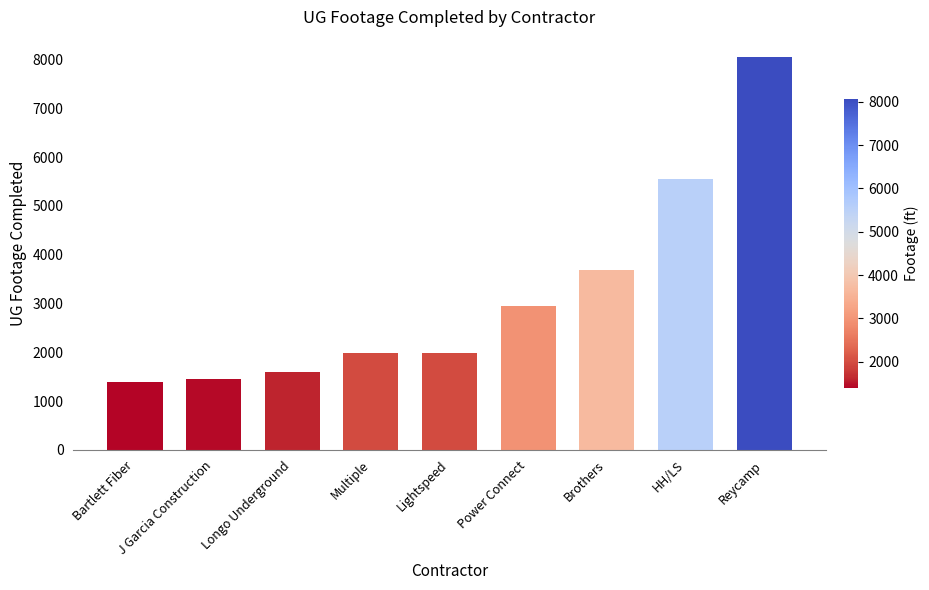

Does the chart contain stacked bars?

No